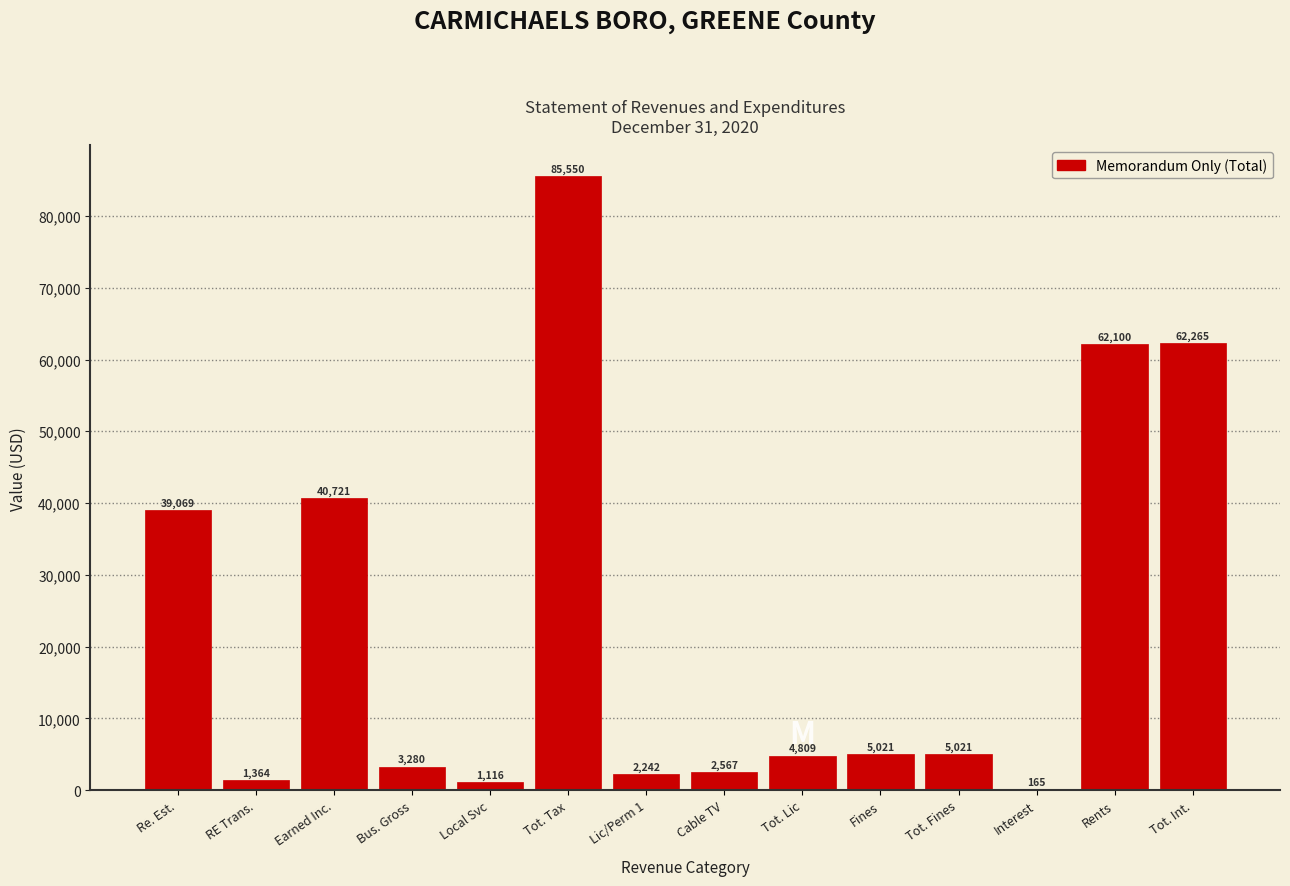

Reading left to right, extract all data points from this chart.

Re. Est.=39069	RE Trans.=1364	Earned Inc.=40721	Bus. Gross=3280	Local Svc=1116	Tot. Tax=85550	Lic/Perm 1=2242	Cable TV=2567	Tot. Lic=4809	Fines=5021	Tot. Fines=5021	Interest=165	Rents=62100	Tot. Int.=62265